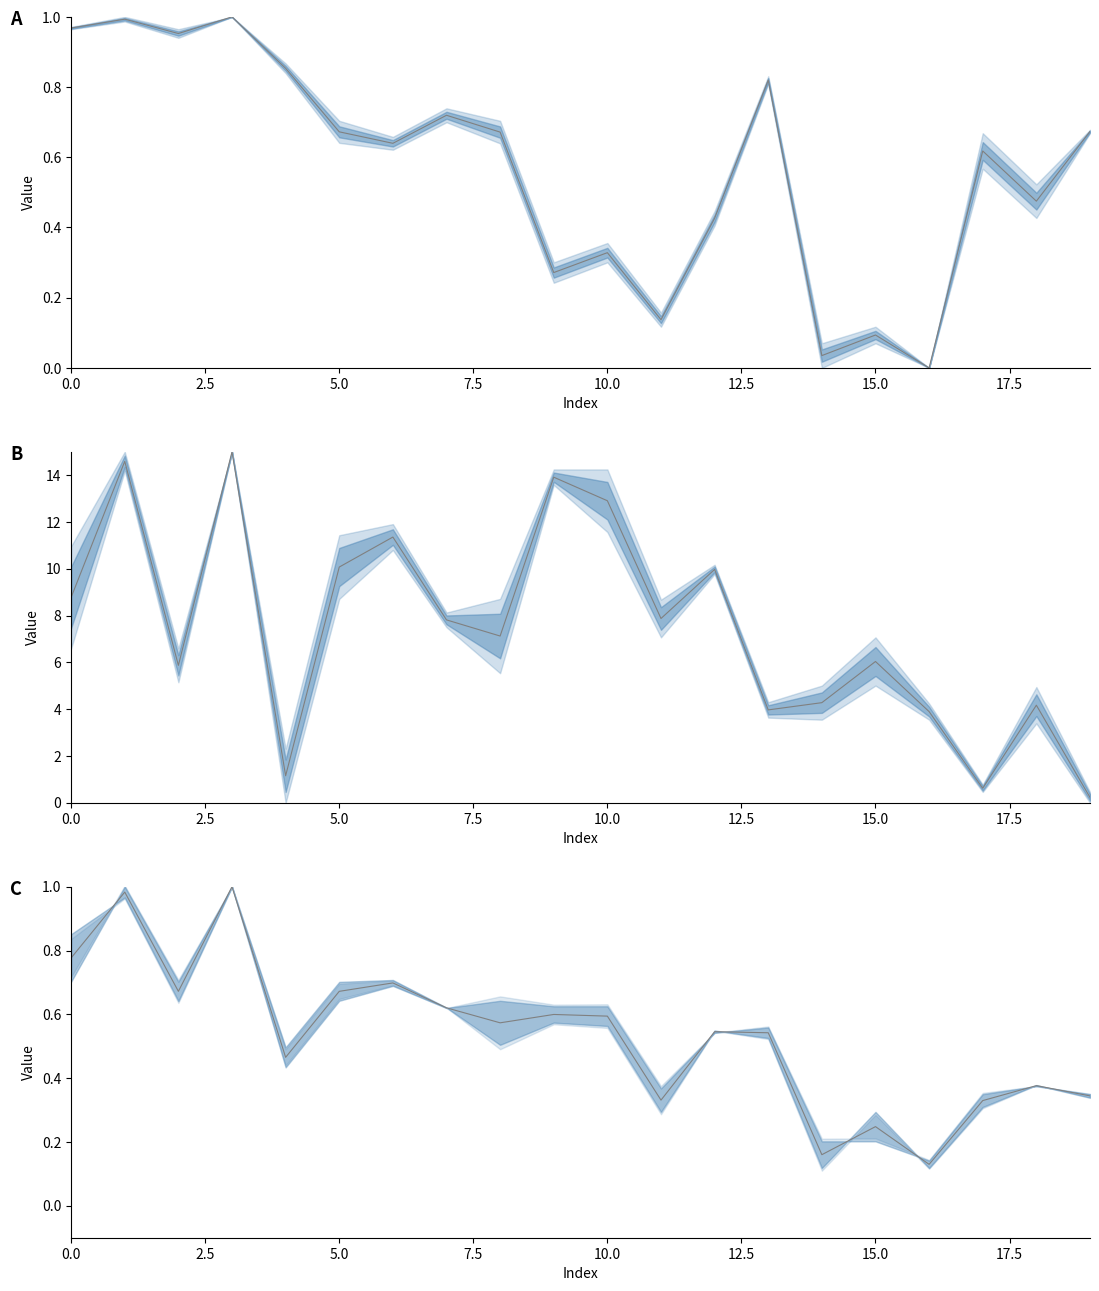

At how many categories does at least one series exceed 13?

3